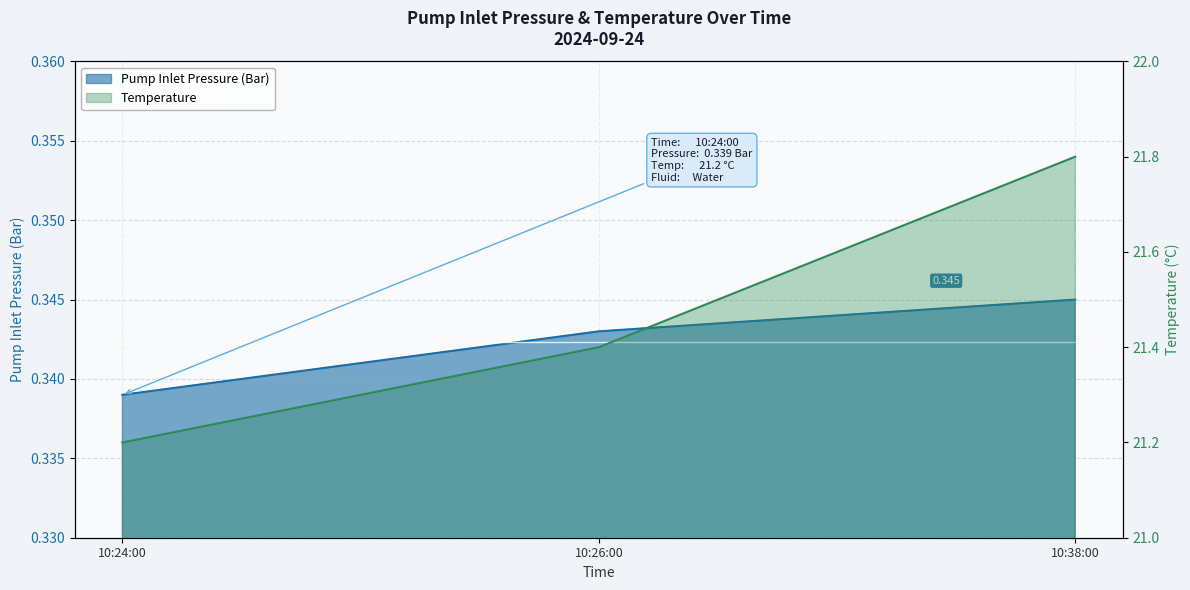

Rank the series by their average value, from lowest to highest.

Pump Inlet Pressure (Bar), Temperature